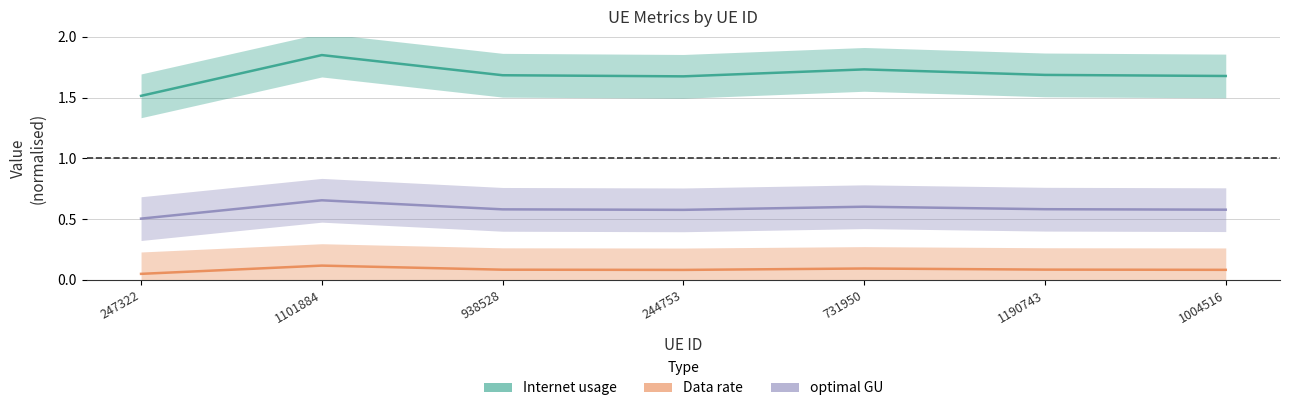

True or false: Internet usage has more than 2 points higher than both neighbors.

False